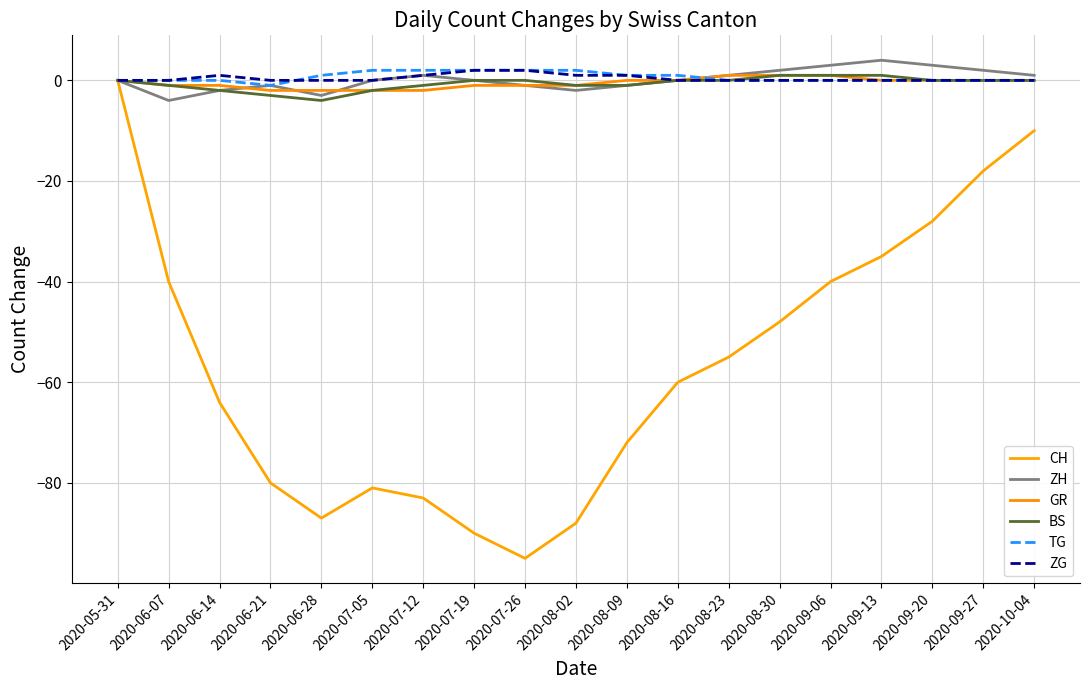

The ZH series shows -6 at 2020-06-07. True or false?

False